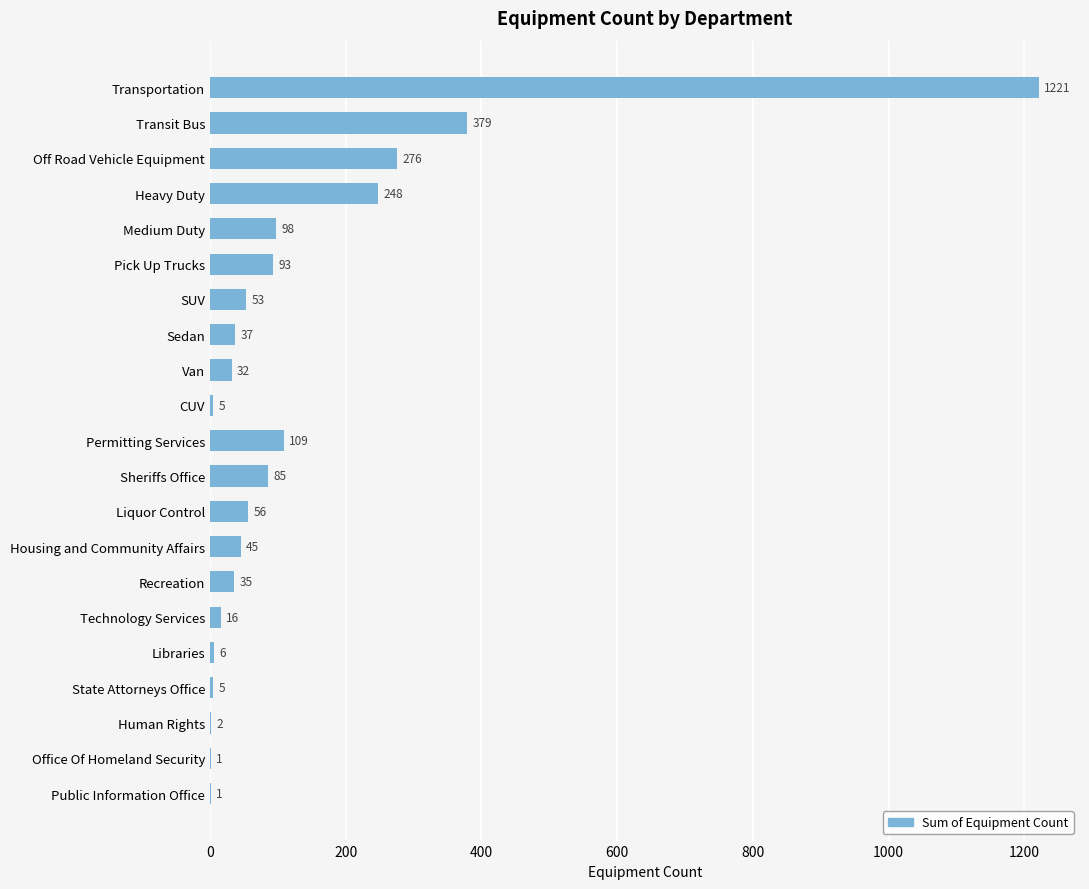

Read the value at Sedan.

37